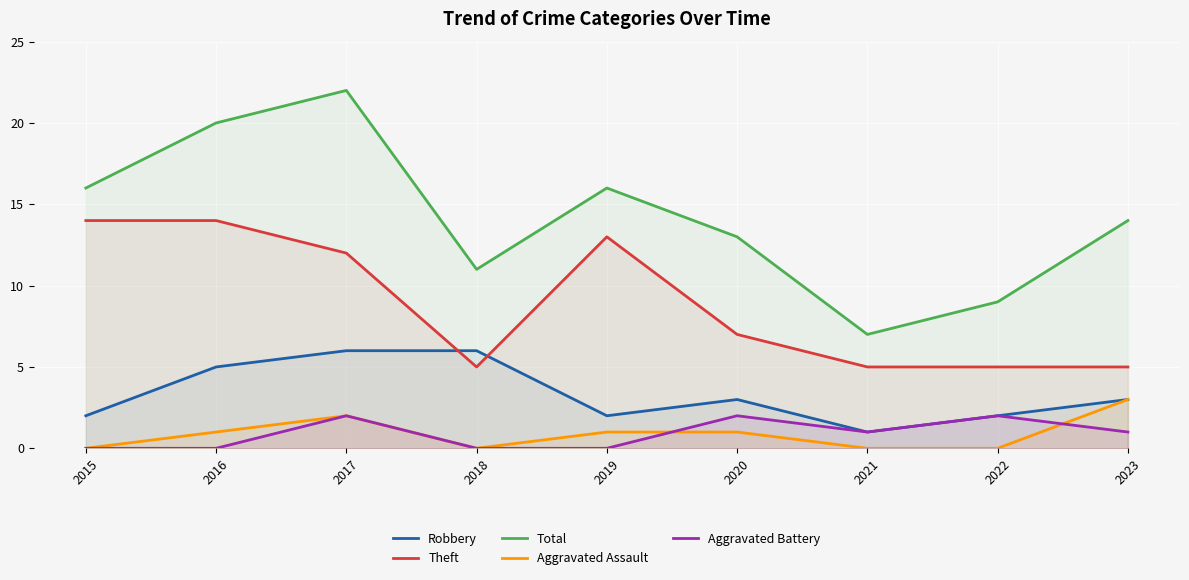

Reading right to left, extract all data points from this chart.

Robbery: 3	2	1	3	2	6	6	5	2
Theft: 5	5	5	7	13	5	12	14	14
Total: 14	9	7	13	16	11	22	20	16
Aggravated Assault: 3	0	0	1	1	0	2	1	0
Aggravated Battery: 1	2	1	2	0	0	2	0	0